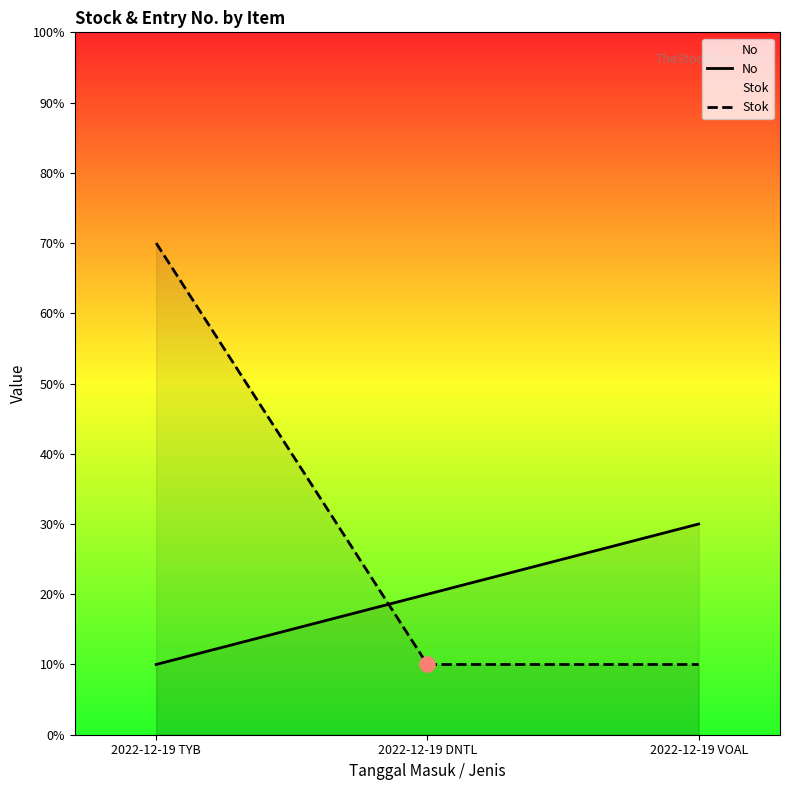

Which series reaches the minimum Y coordinate?

No